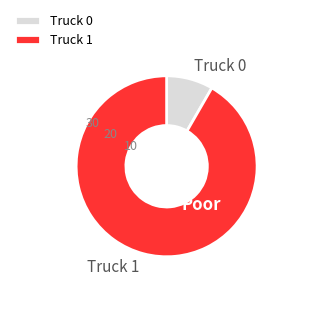

Rank the categories by value from highest to lowest.

Truck 1, Truck 0